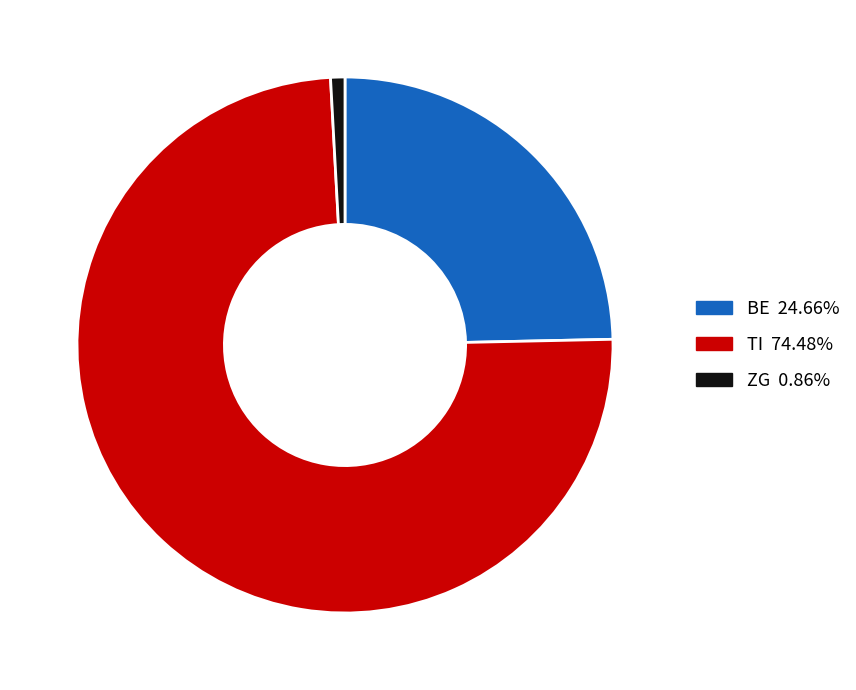

Does any single category account for the majority?

Yes